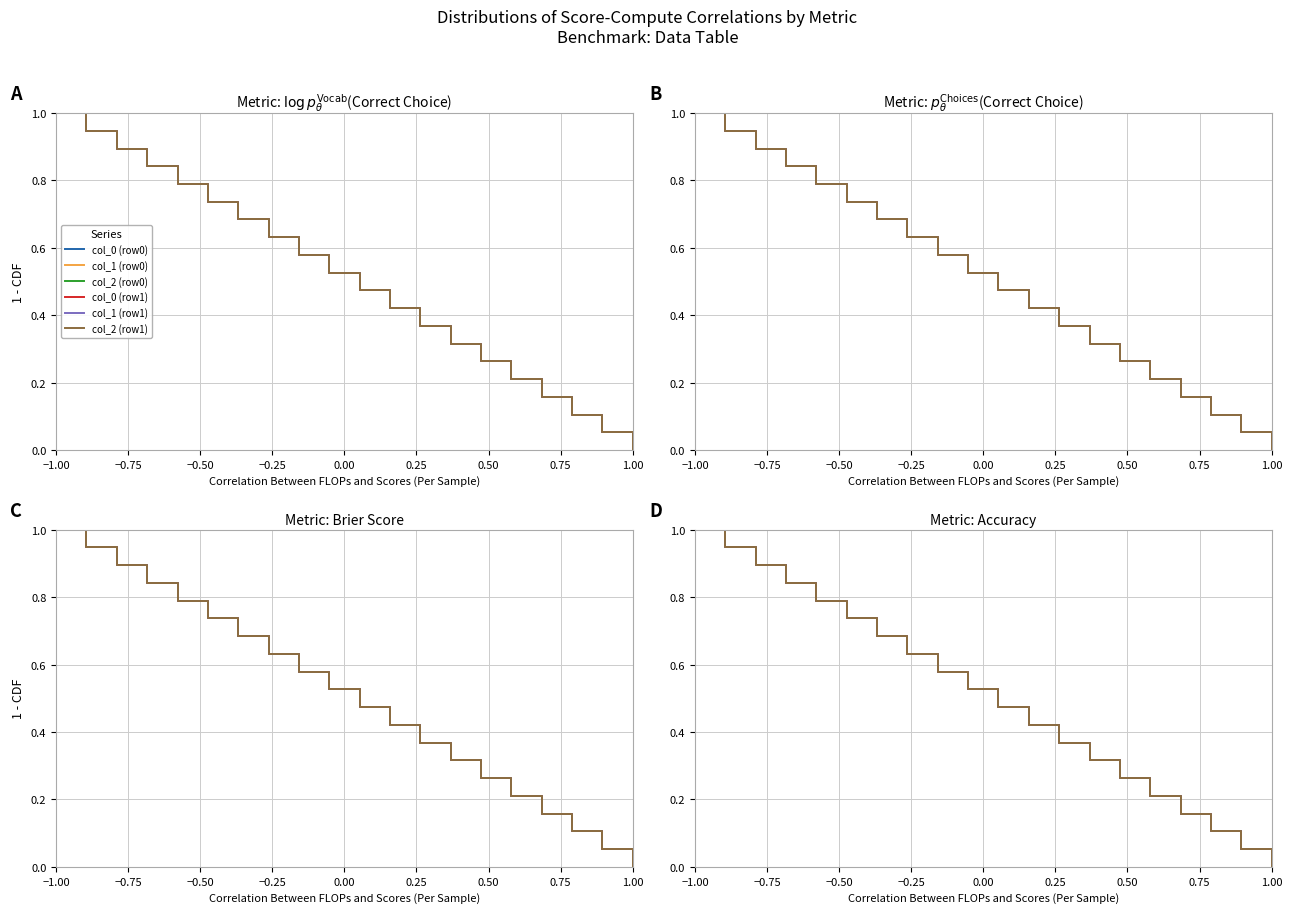

What position from the left is 0.25?

6